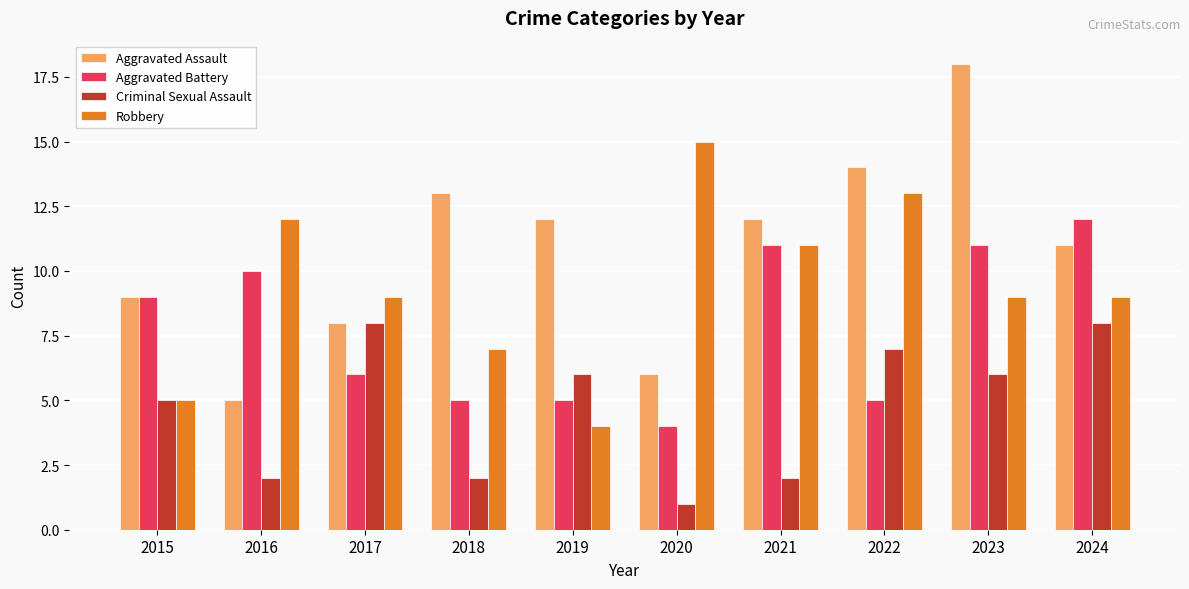

What is the maximum value shown in the chart?

18